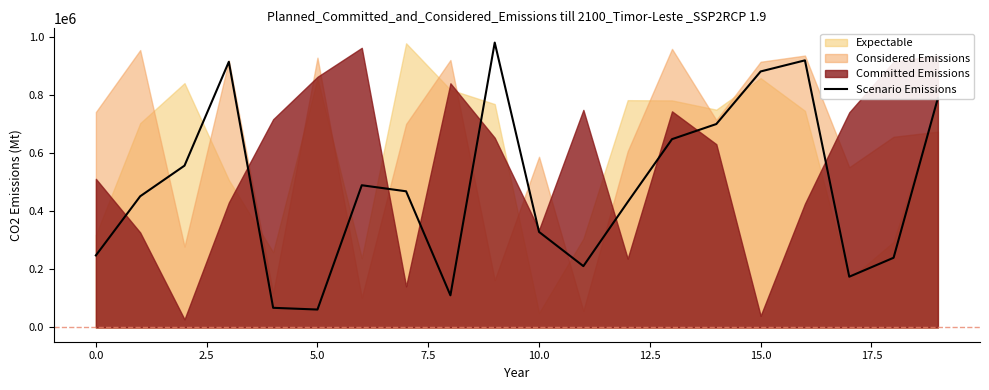

Does the chart have visible grid lines?

No